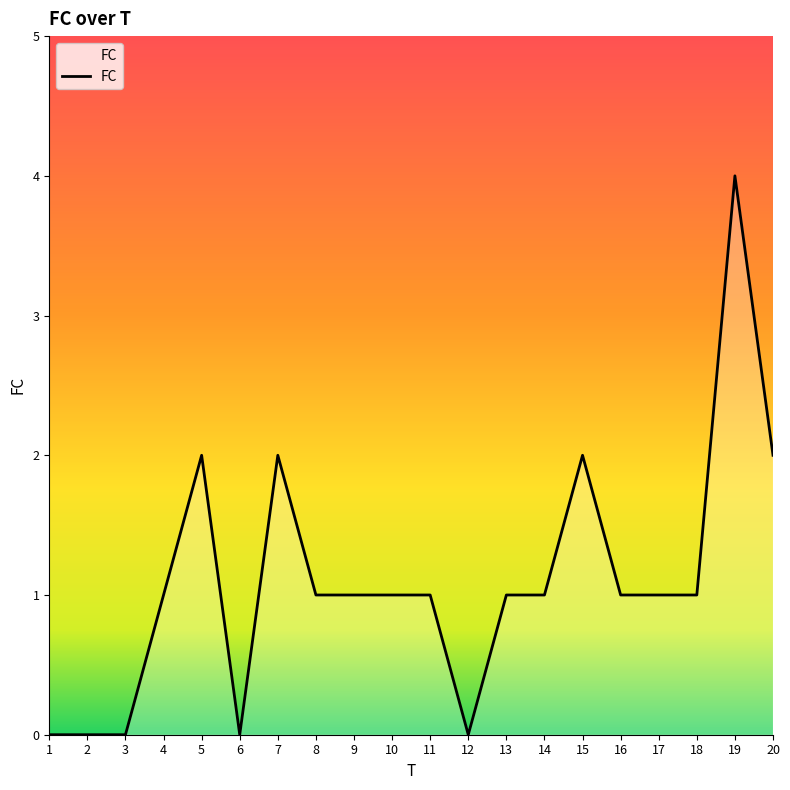

The value at 9 is 2. True or false?

False